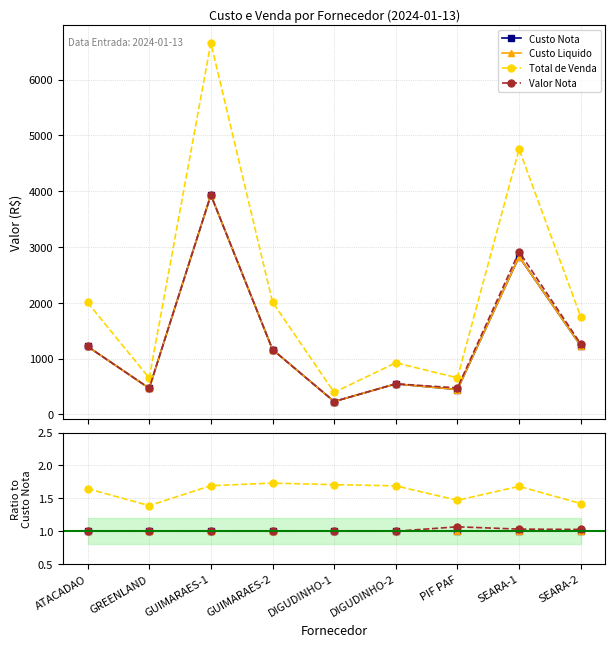

True or false: Total de Venda has a value of 1.7 at GUIMARAES-1.

True